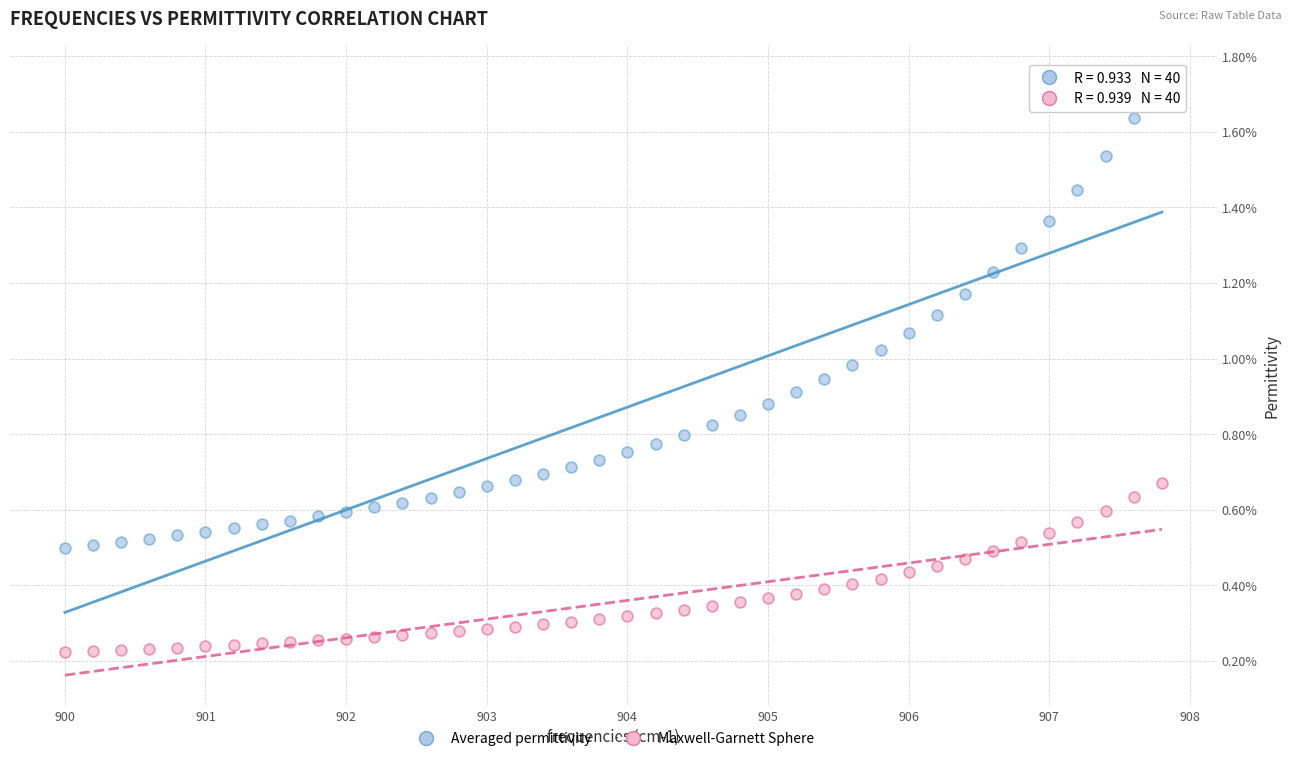

What are all the series names shown in the legend?

Averaged permittivity, Maxwell-Garnett Sphere